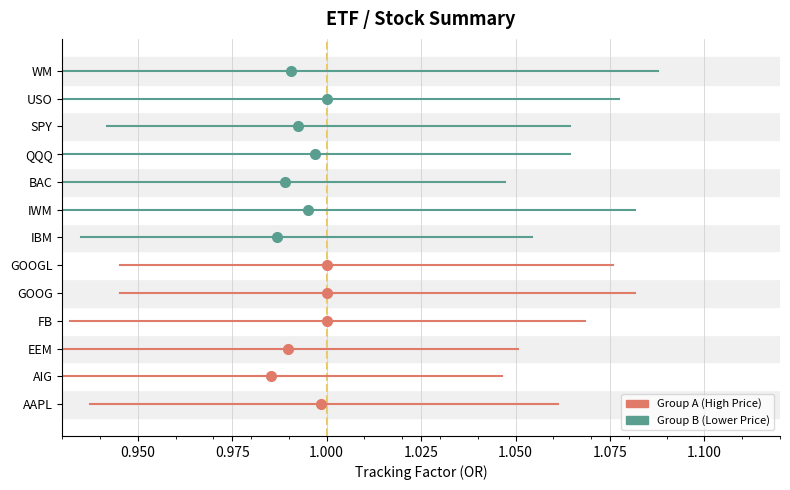

What are all the series names shown in the legend?

Group A, Group B